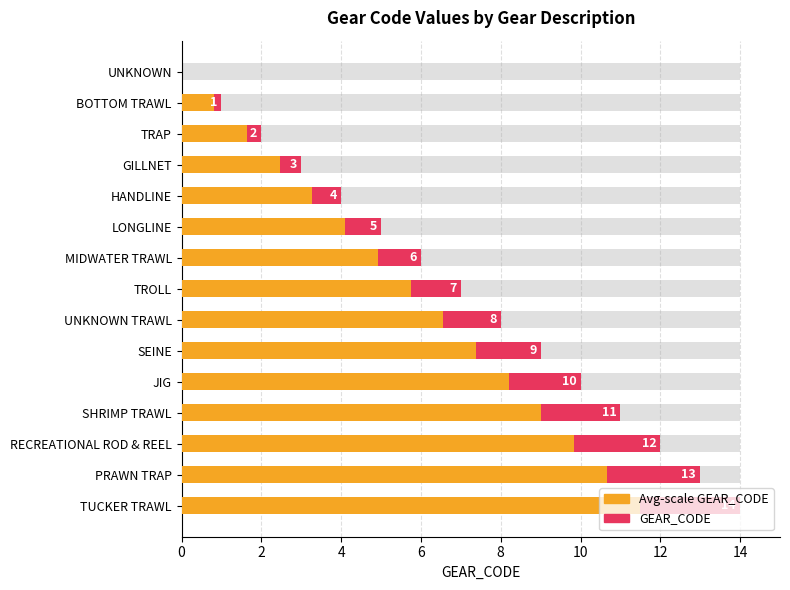

How many data points in GEAR_CODE (orange) are less than 5?

7